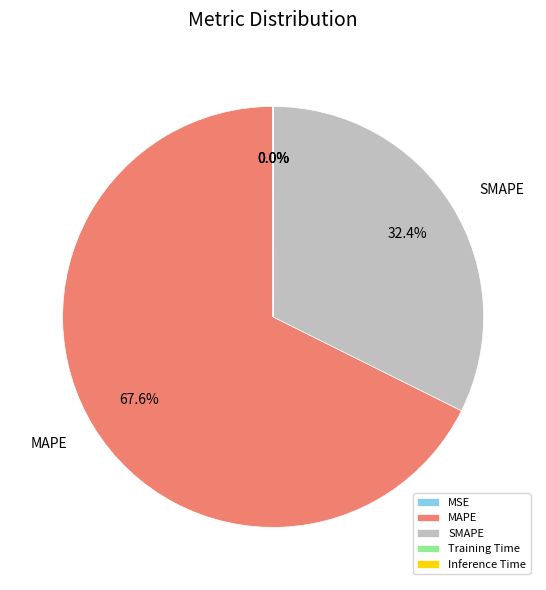

Is MAPE the majority of the pie?

Yes